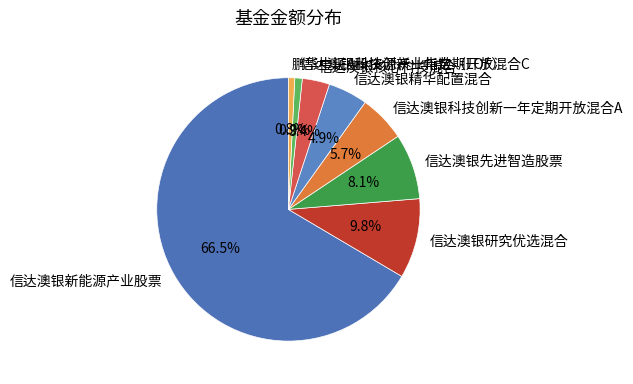

Which category has the biggest portion of the pie?

信达澳银新能源产业股票